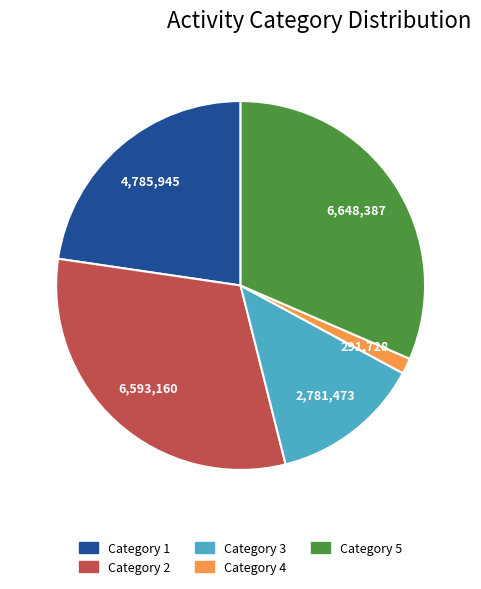

The Category 3 slice represents 13% of the pie. True or false?

True